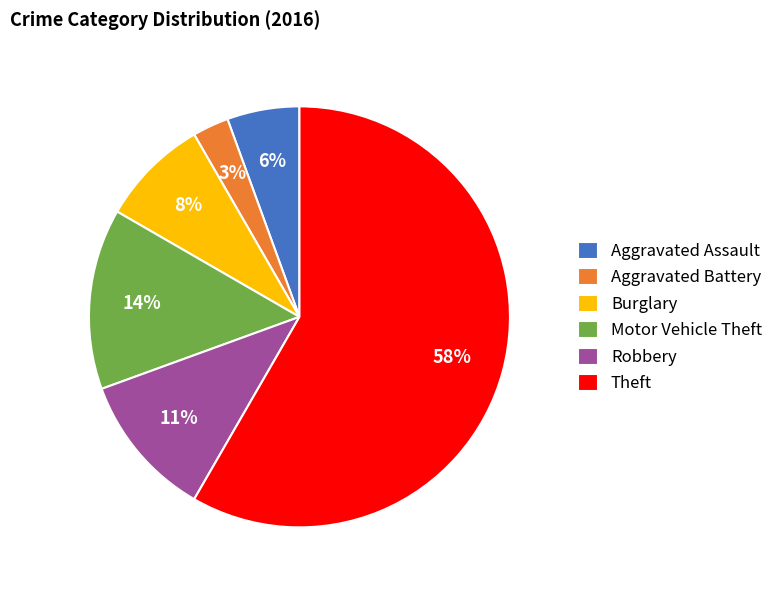

Which has a higher value, Aggravated Battery or Aggravated Assault?

Aggravated Assault